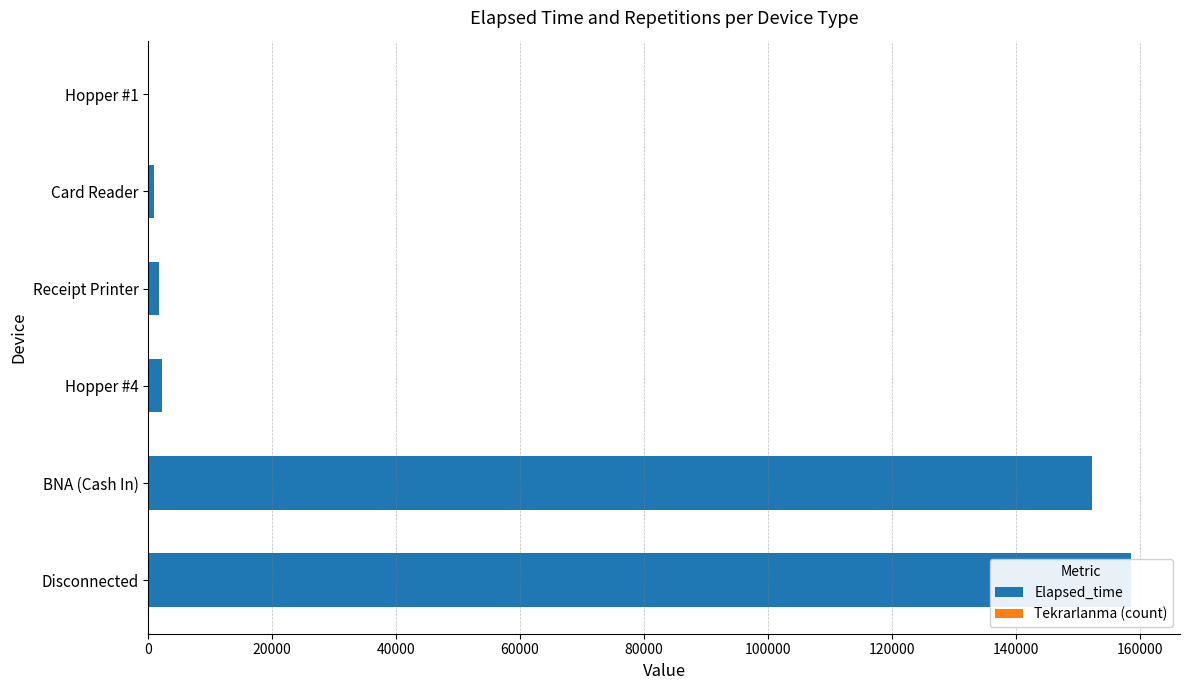

Is the value of Elapsed_time at Hopper #4 greater than the value of Tekrarlanma (count) at Disconnected?

Yes